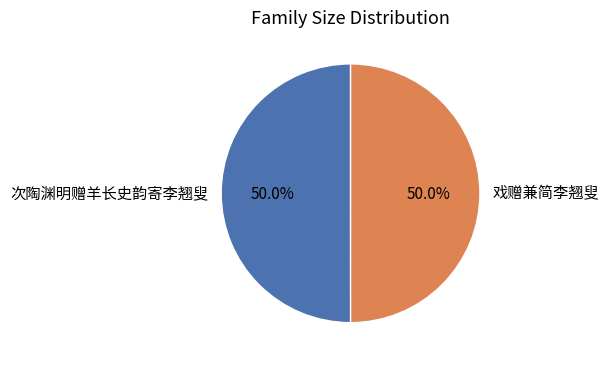

How many slices are in this pie chart?

2